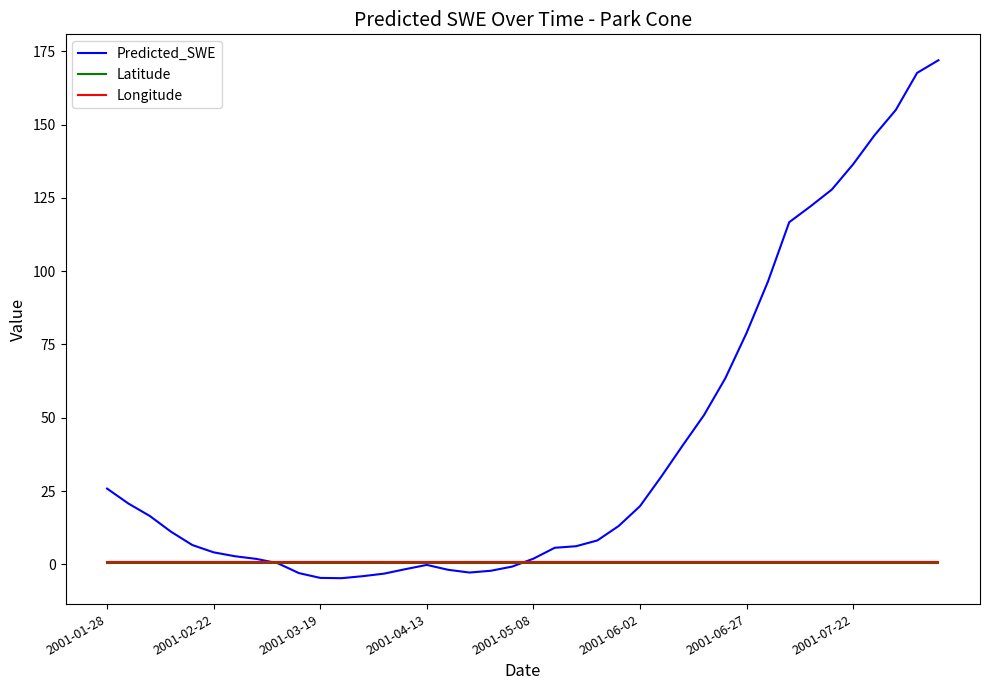

What is the average value of the Latitude series?

0.3